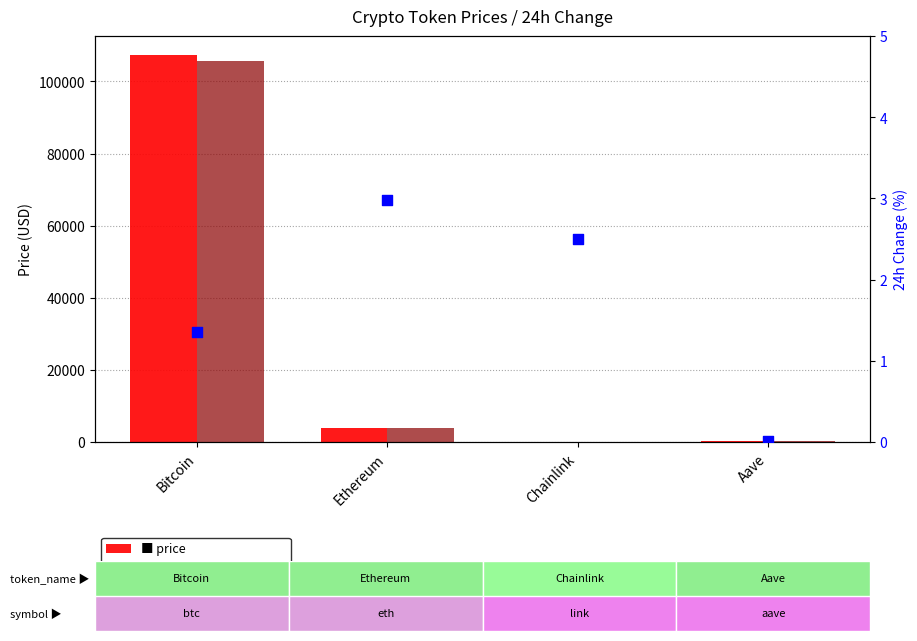

At how many categories does at least one series exceed 98242?

1